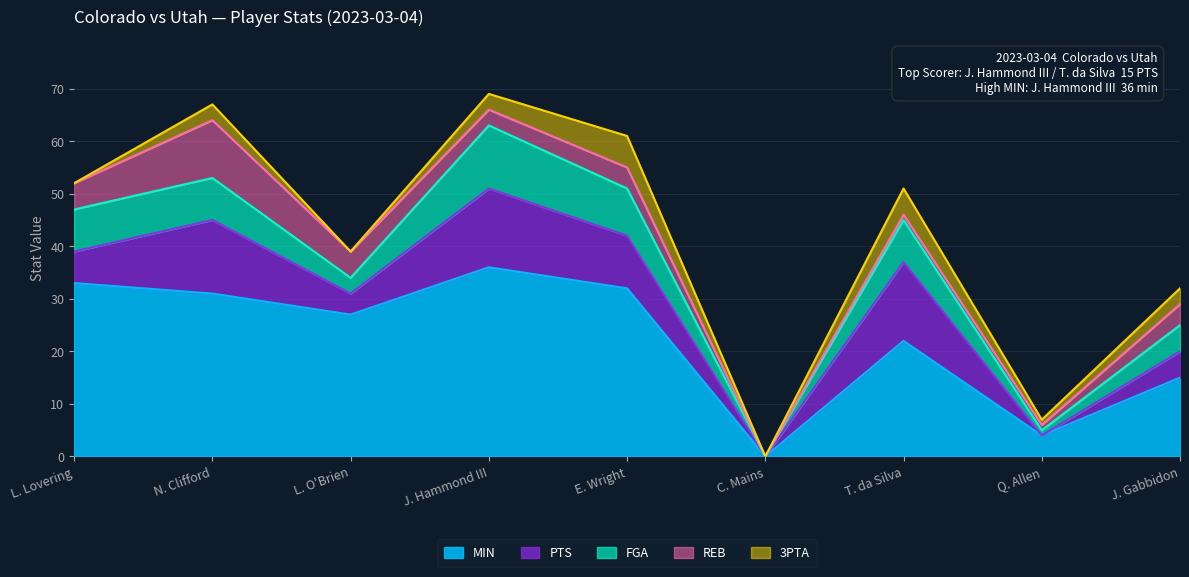

Reading left to right, transcribe all the data shown in this chart.

MIN: 33	31	27	36	32	0	22	4	15
FGA: 8	8	3	12	9	0	8	1	5
PTS: 6	14	4	15	10	0	15	0	5
REB: 5	11	5	3	4	0	1	1	4
3PTA: 0	3	0	3	6	0	5	1	3